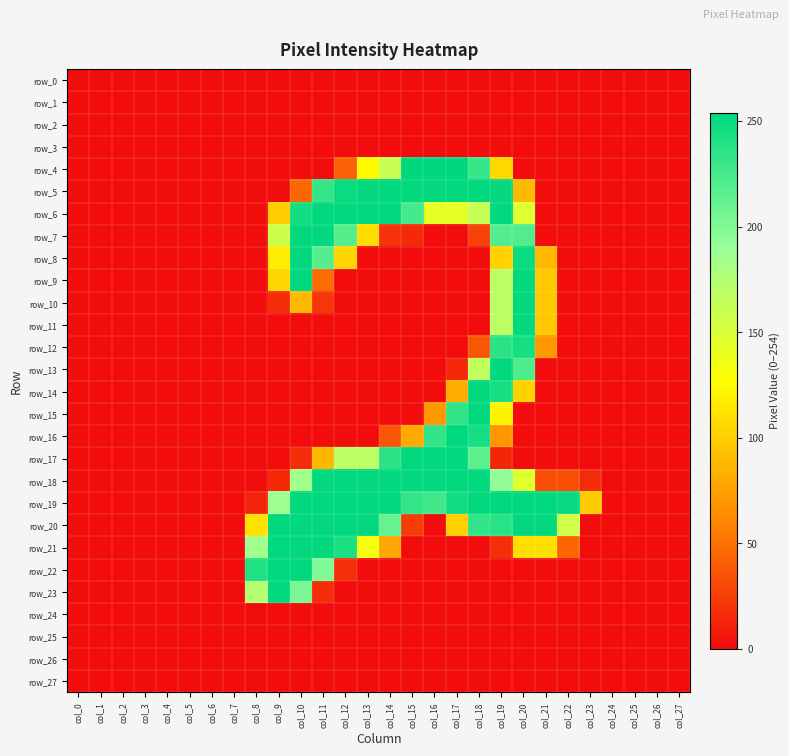

The row_8 series shows 0 at col_5. True or false?

True